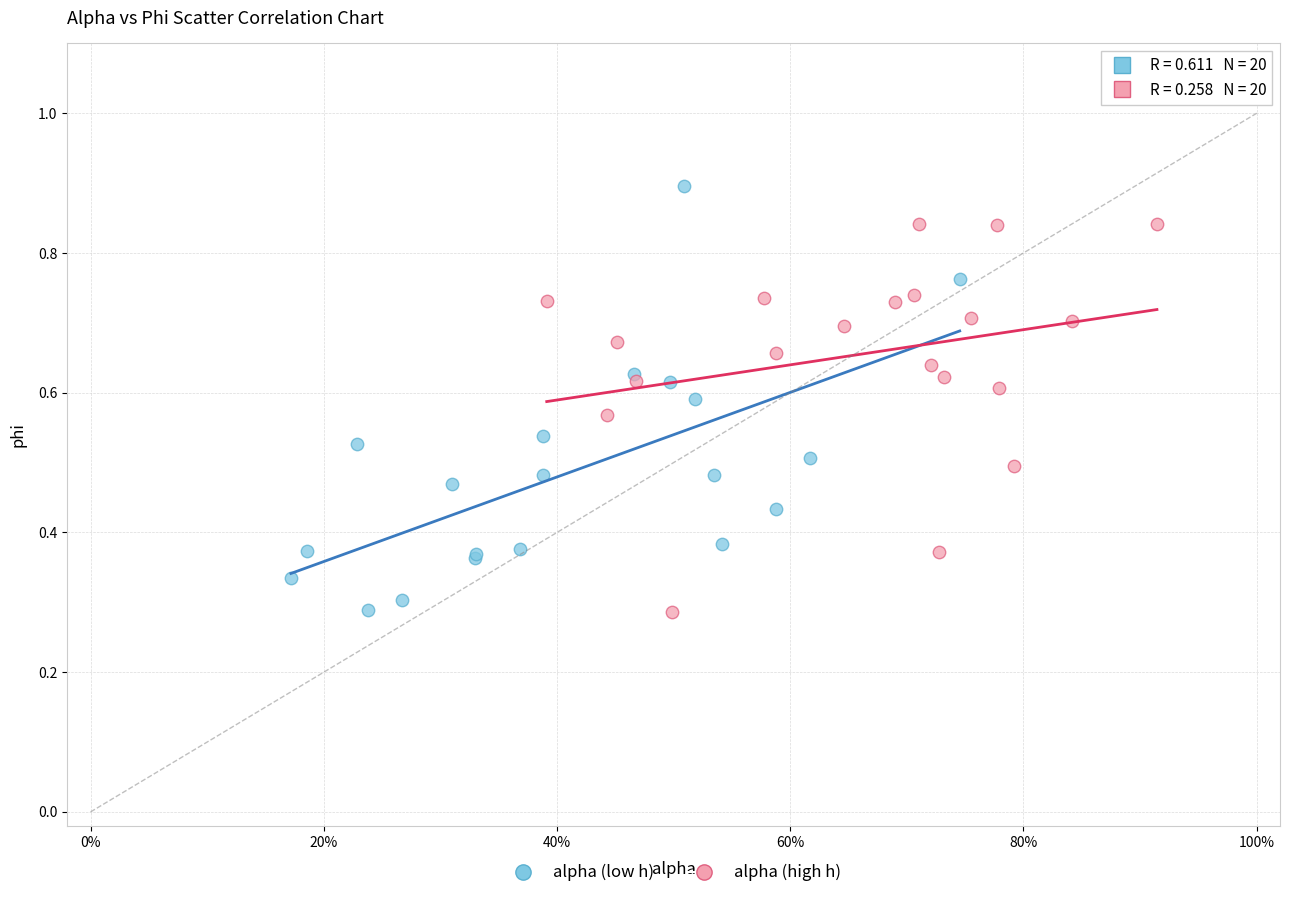

Which series reaches the maximum Y coordinate?

alpha (low h)